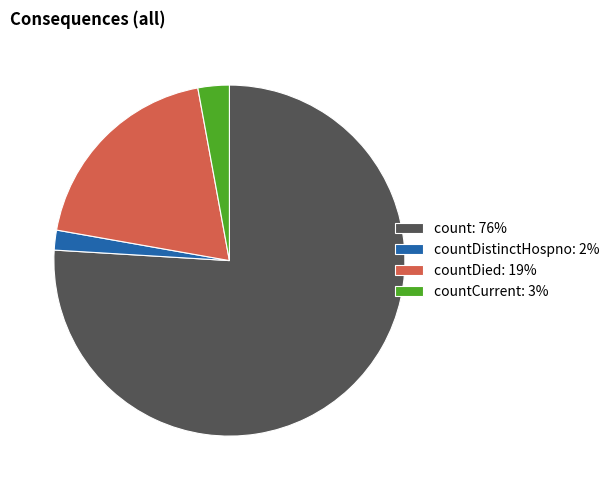

Do count: 76% and countDied: 19% together represent more than half of the pie?

Yes